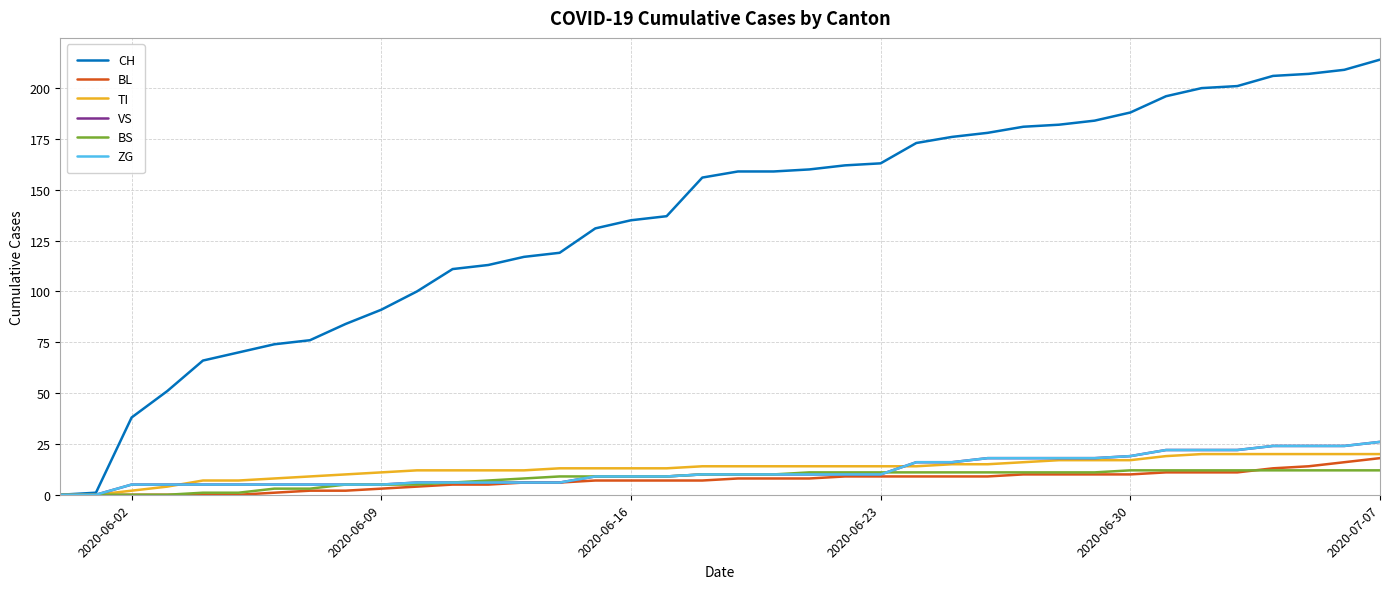

Which category has the lowest value in the BL series?

2020-06-02